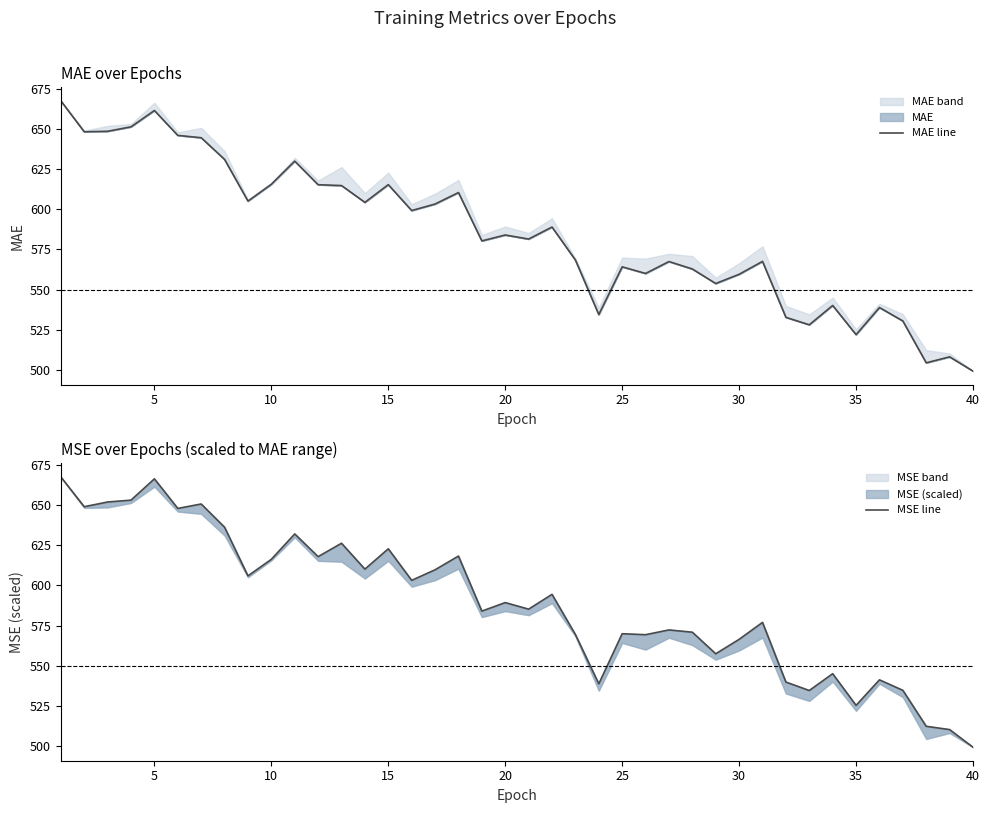

What is the minimum value for MSE line?

499.2